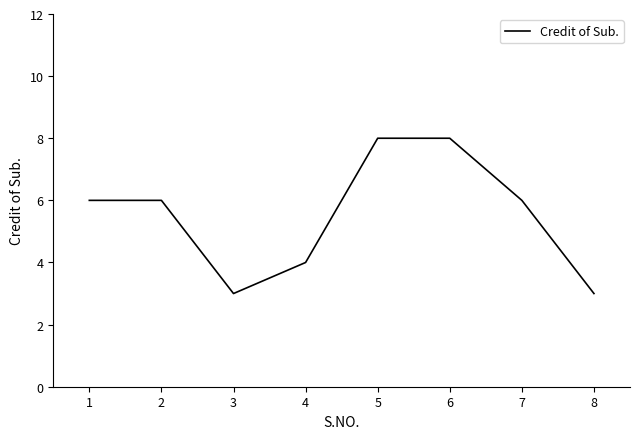

Approximately how many times larger is the value at 5 compared to 8?

2.7